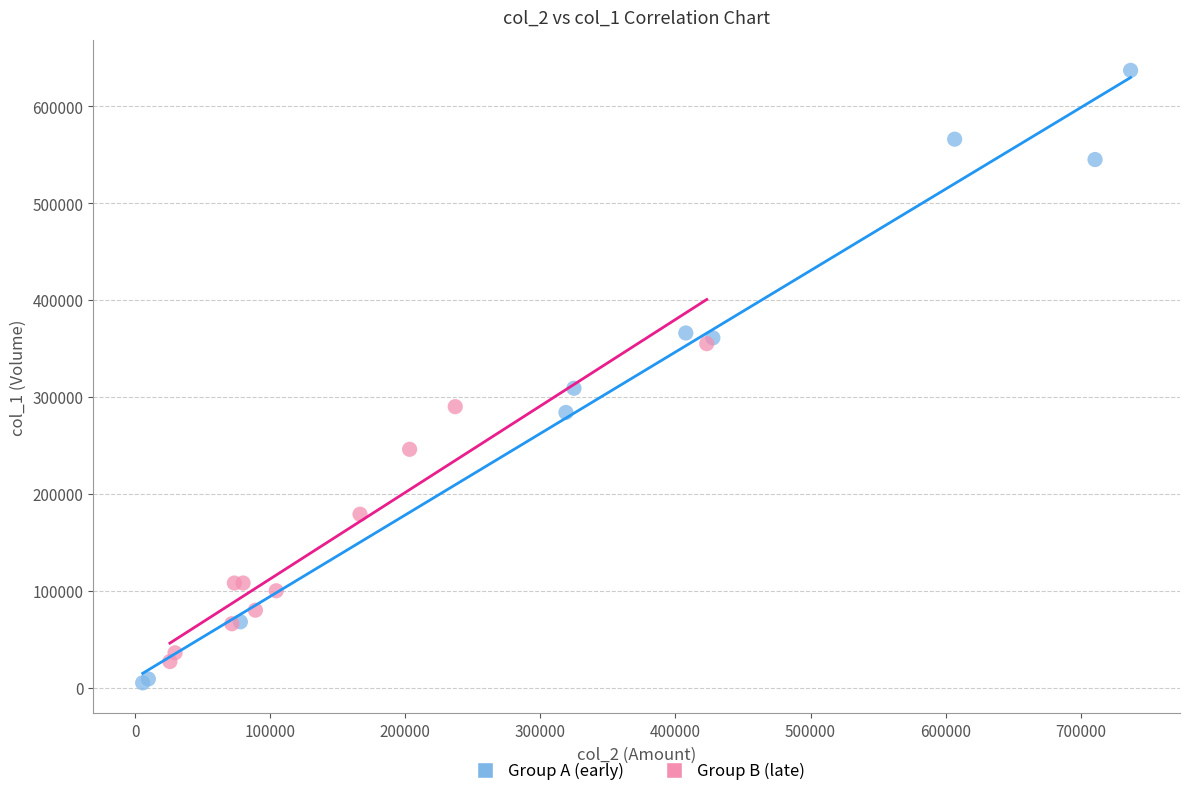

Which series reaches the maximum Y coordinate?

Group A (early)